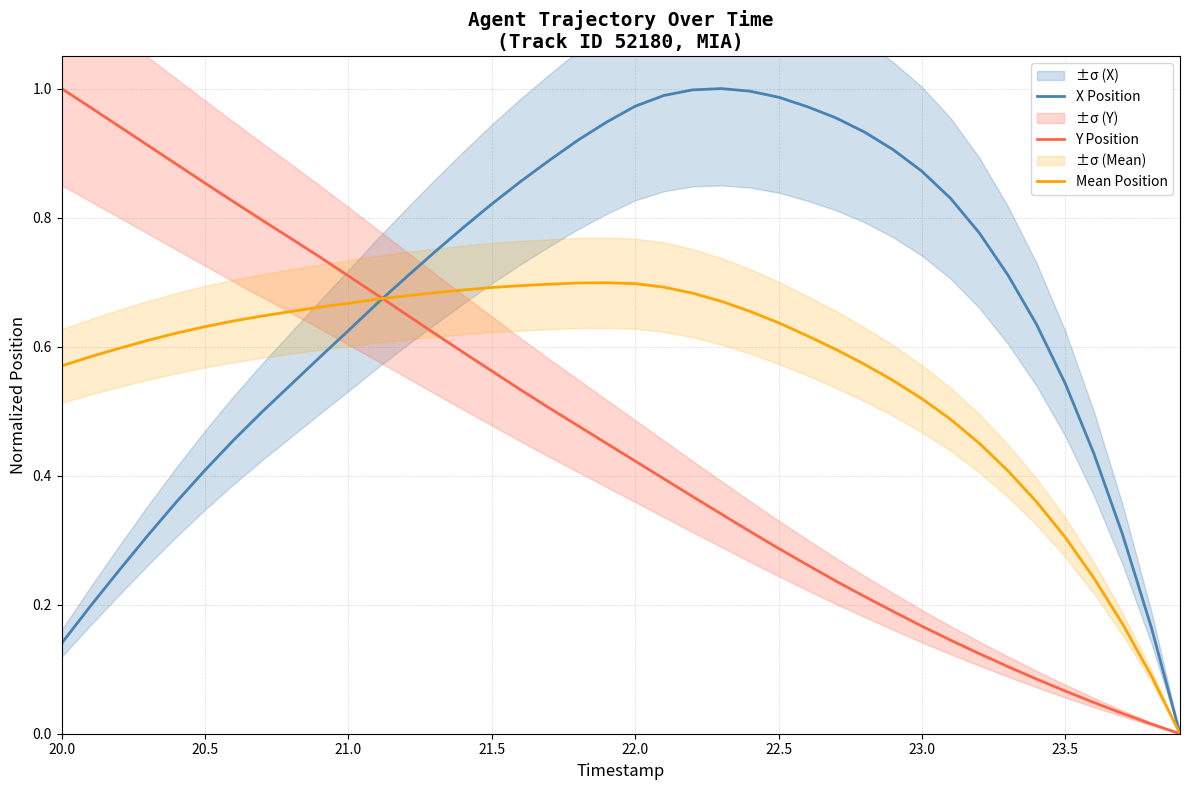

Reading left to right, transcribe all the data shown in this chart.

X Position: 0.1	0.2	0.3	0.3	0.4	0.4	0.5	0.5	0.5	0.6	0.6	0.7	0.7	0.7	0.8	0.8	0.9	0.9	0.9	0.9	1.0	1.0	1.0	1.0	1.0	1.0	1.0	1.0	0.9	0.9	0.9	0.8	0.8	0.7	0.6	0.5	0.4	0.3	0.2	0.0
Y Position: 1.0	1.0	0.9	0.9	0.9	0.9	0.8	0.8	0.8	0.7	0.7	0.7	0.7	0.6	0.6	0.6	0.5	0.5	0.5	0.5	0.4	0.4	0.4	0.3	0.3	0.3	0.3	0.2	0.2	0.2	0.2	0.1	0.1	0.1	0.1	0.1	0.0	0.0	0.0	0.0
Mean Position: 0.6	0.6	0.6	0.6	0.6	0.6	0.6	0.6	0.7	0.7	0.7	0.7	0.7	0.7	0.7	0.7	0.7	0.7	0.7	0.7	0.7	0.7	0.7	0.7	0.7	0.6	0.6	0.6	0.6	0.5	0.5	0.5	0.5	0.4	0.4	0.3	0.2	0.2	0.1	0.0